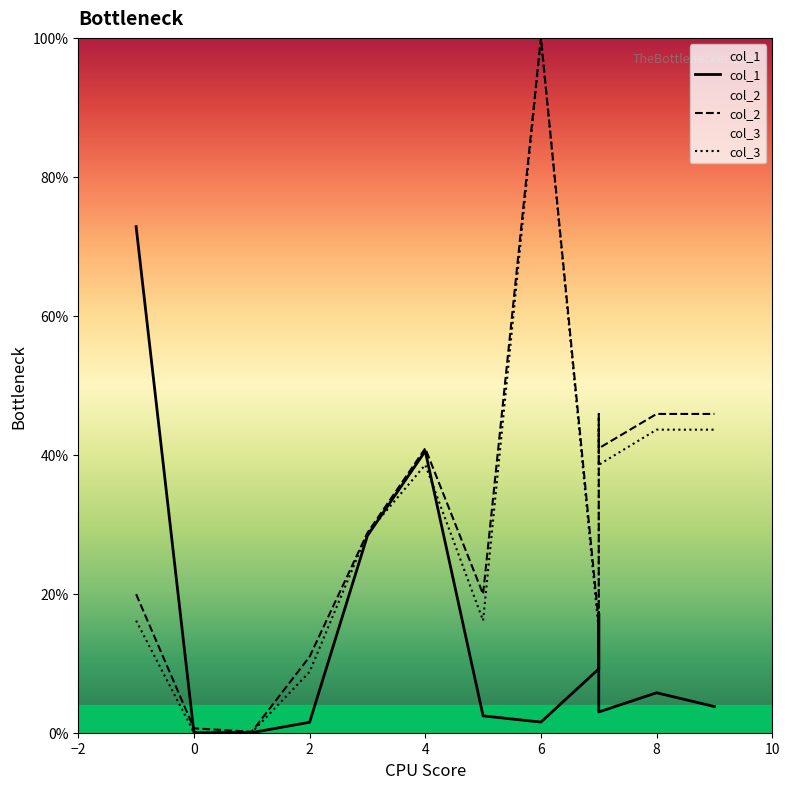

Rank the series by their maximum value, from highest to lowest.

col_2, col_3, col_1